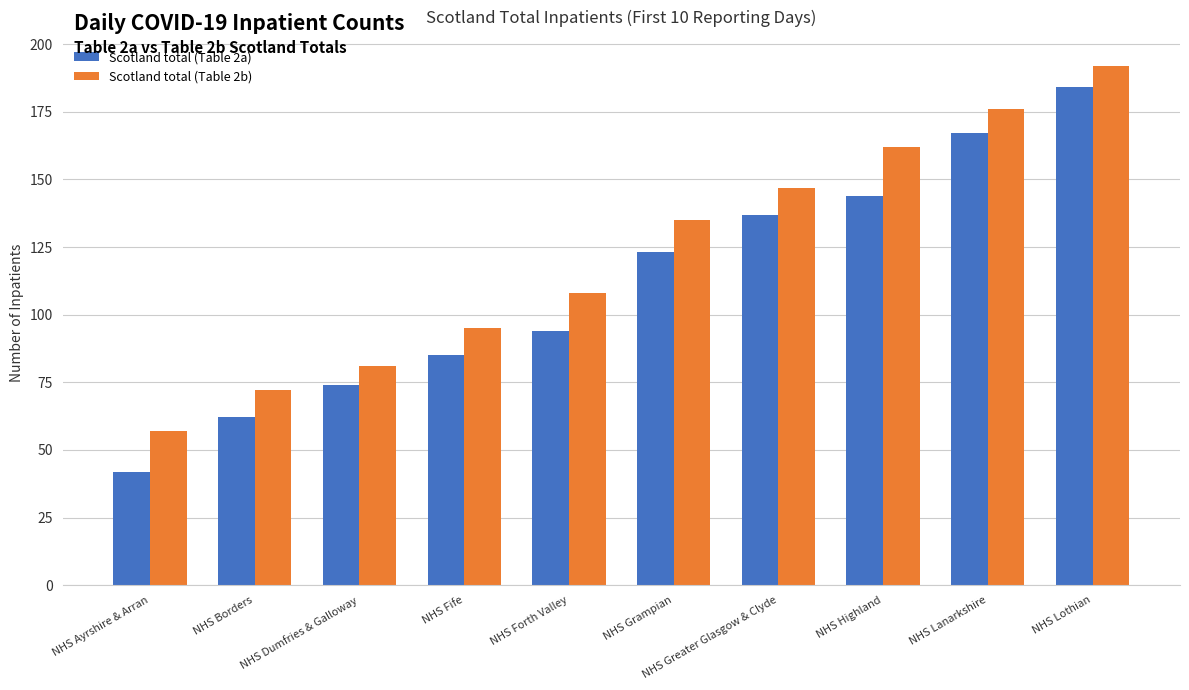

Reading left to right, list all the values displayed in this chart.

Scotland total (Table 2a): NHS Ayrshire & Arran=42	NHS Borders=62	NHS Dumfries & Galloway=74	NHS Fife=85	NHS Forth Valley=94	NHS Grampian=123	NHS Greater Glasgow & Clyde=137	NHS Highland=144	NHS Lanarkshire=167	NHS Lothian=184
Scotland total (Table 2b): NHS Ayrshire & Arran=57	NHS Borders=72	NHS Dumfries & Galloway=81	NHS Fife=95	NHS Forth Valley=108	NHS Grampian=135	NHS Greater Glasgow & Clyde=147	NHS Highland=162	NHS Lanarkshire=176	NHS Lothian=192